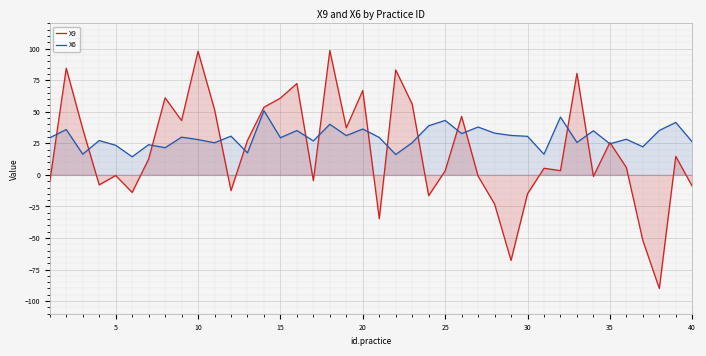

What is the value of the X6 point at the 20th from the left?

36.3